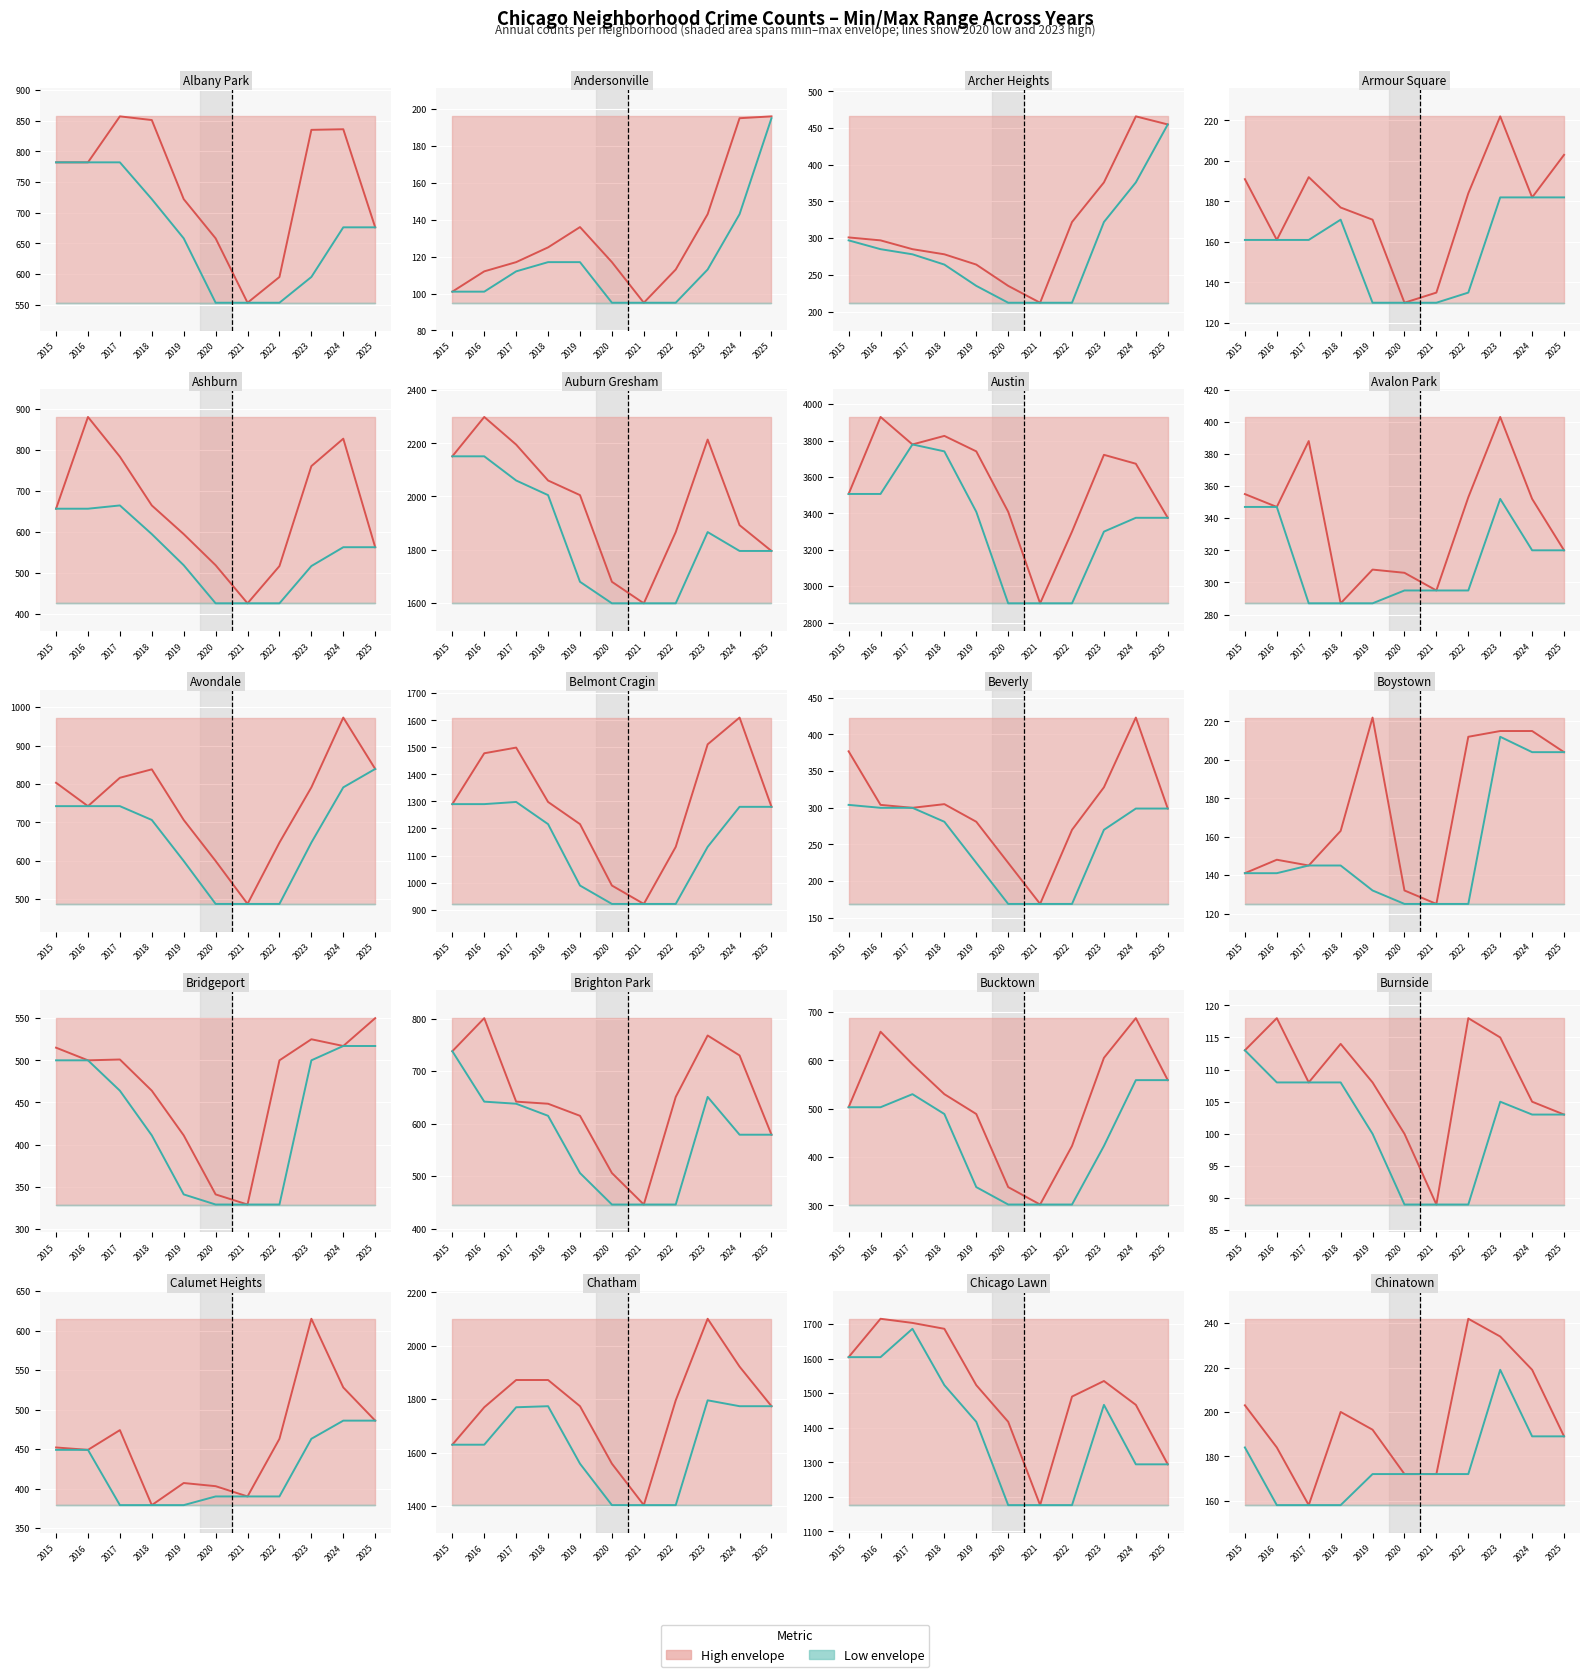

What is the difference between the Annual count (min) values at 2018 and 2015?

26